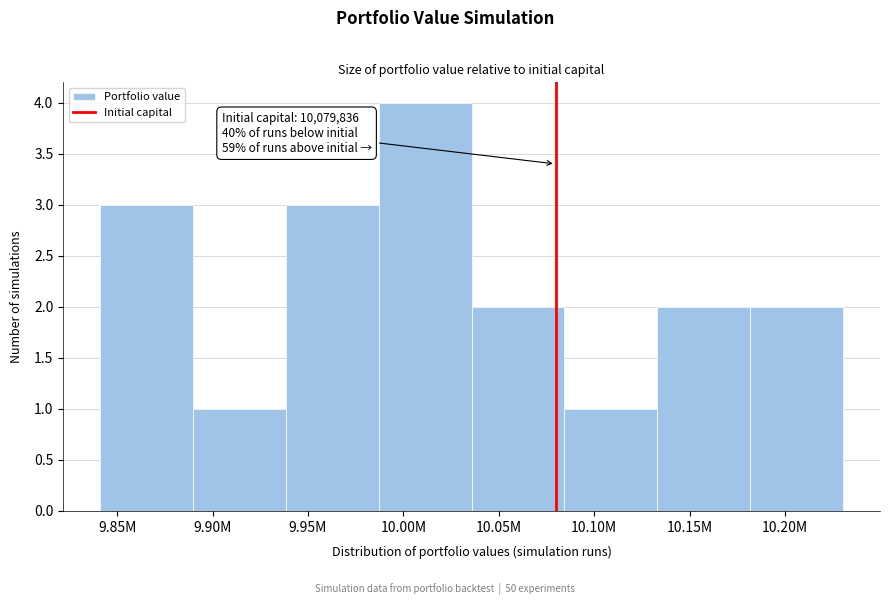

Reading left to right, what are all the values shown in this chart?

3	1	3	4	2	1	2	2